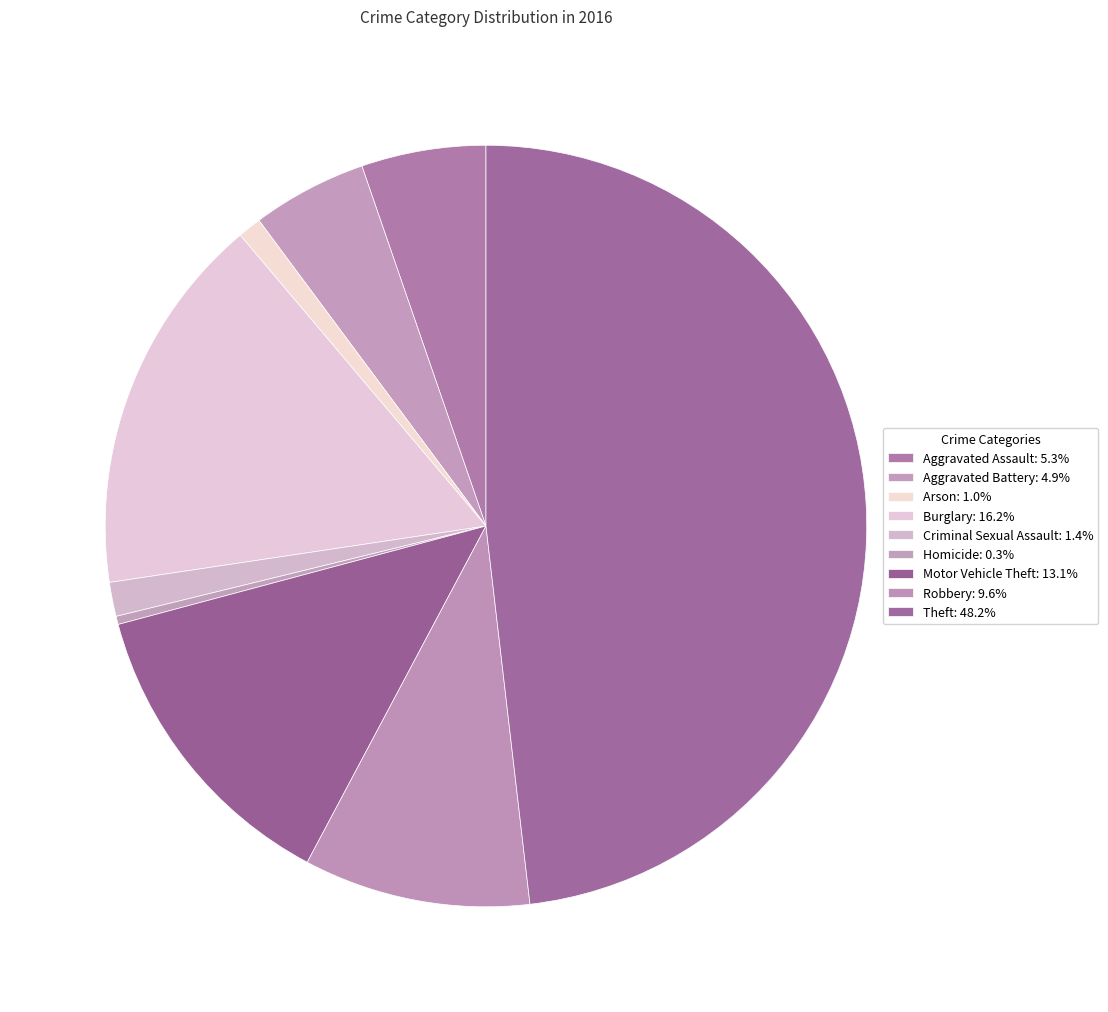

What percentage is the Motor Vehicle Theft slice, to the nearest percent?

13%